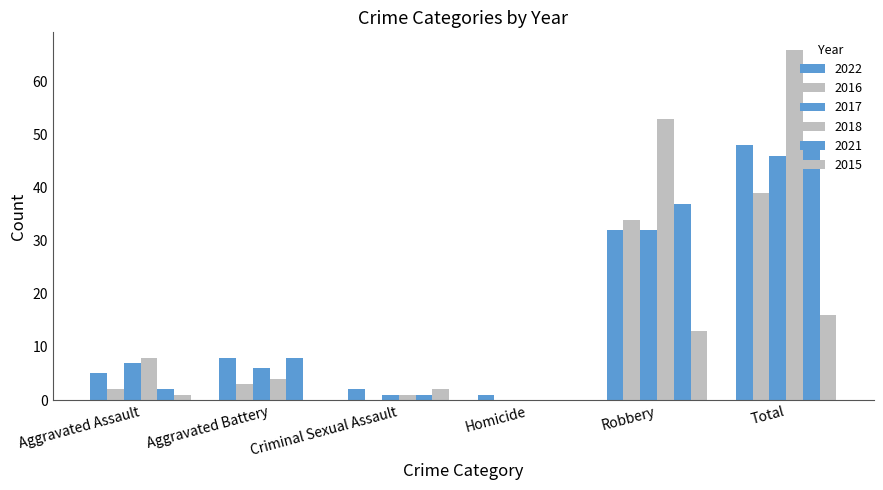

What position from the right is Total?

1